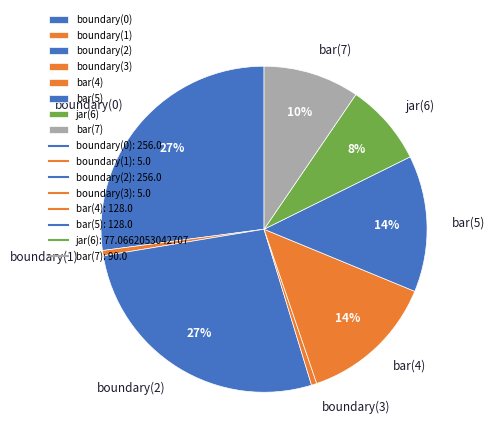

Is there any slice that represents more than half of the pie?

No